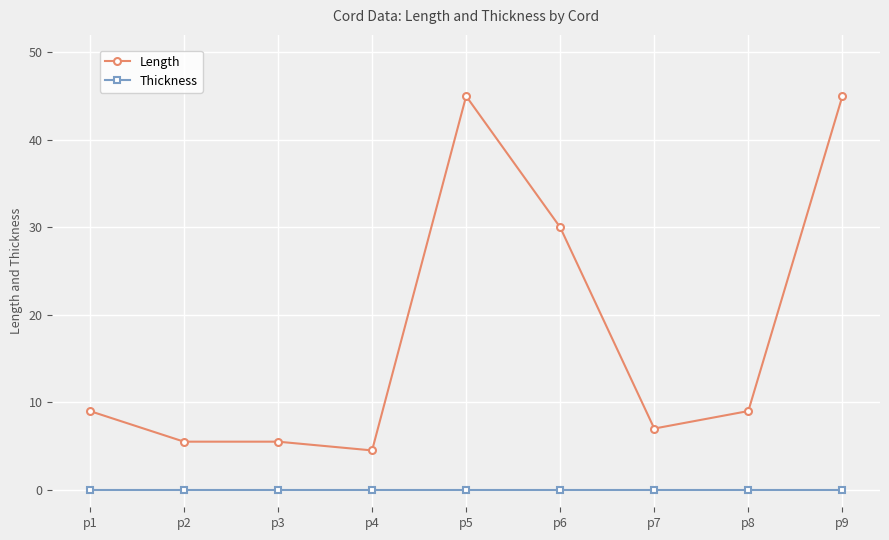

How many lines are shown in the chart?

2